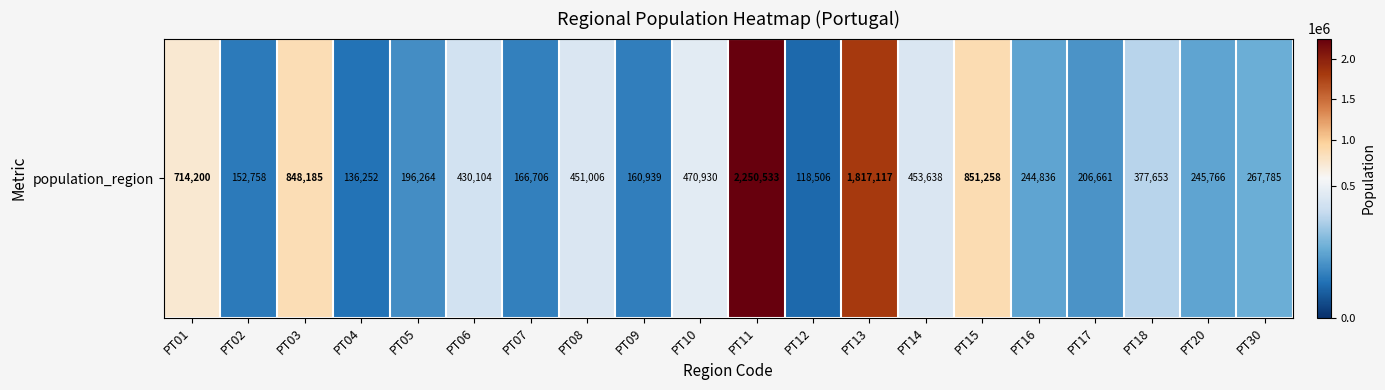

Reading left to right, what are all the values shown in this chart?

714200	152758	848185	136252	196264	430104	166706	451006	160939	470930	2250533	118506	1817117	453638	851258	244836	206661	377653	245766	267785